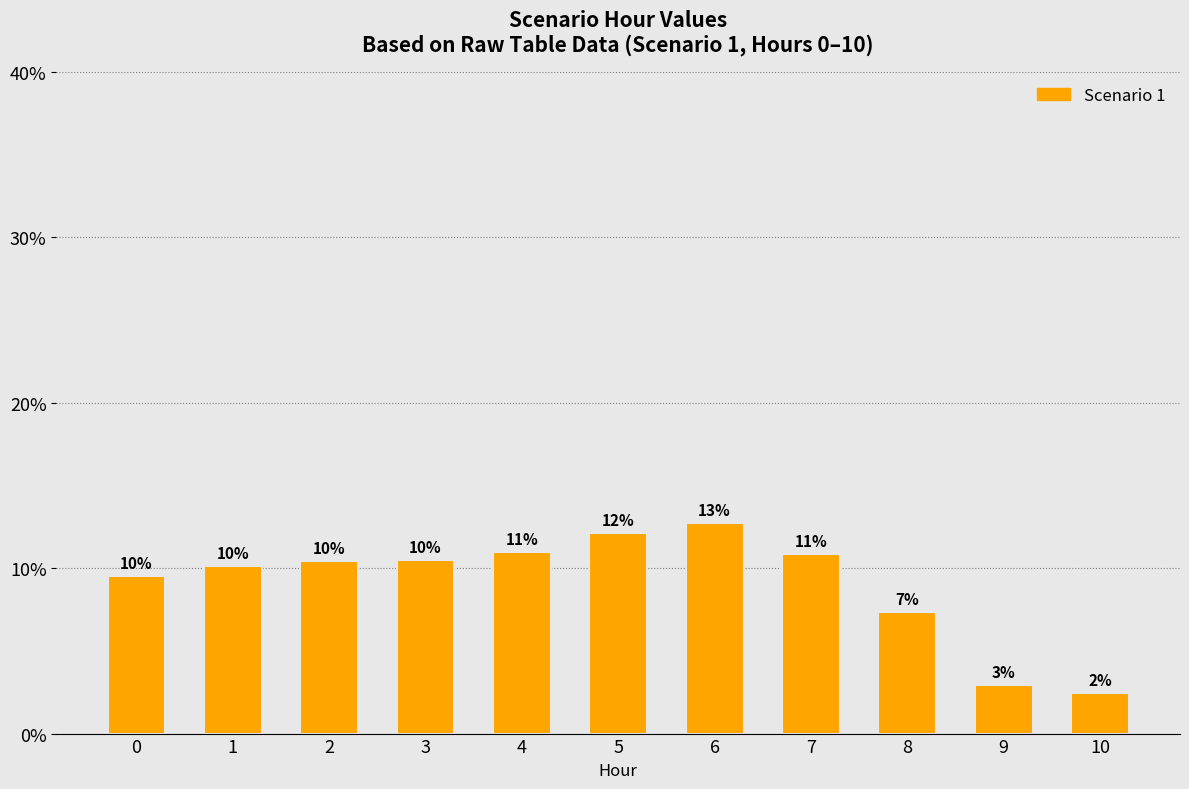

Reading left to right, extract all data points from this chart.

9.5	10.1	10.4	10.5	11.0	12.1	12.8	10.8	7.3	2.9	2.5